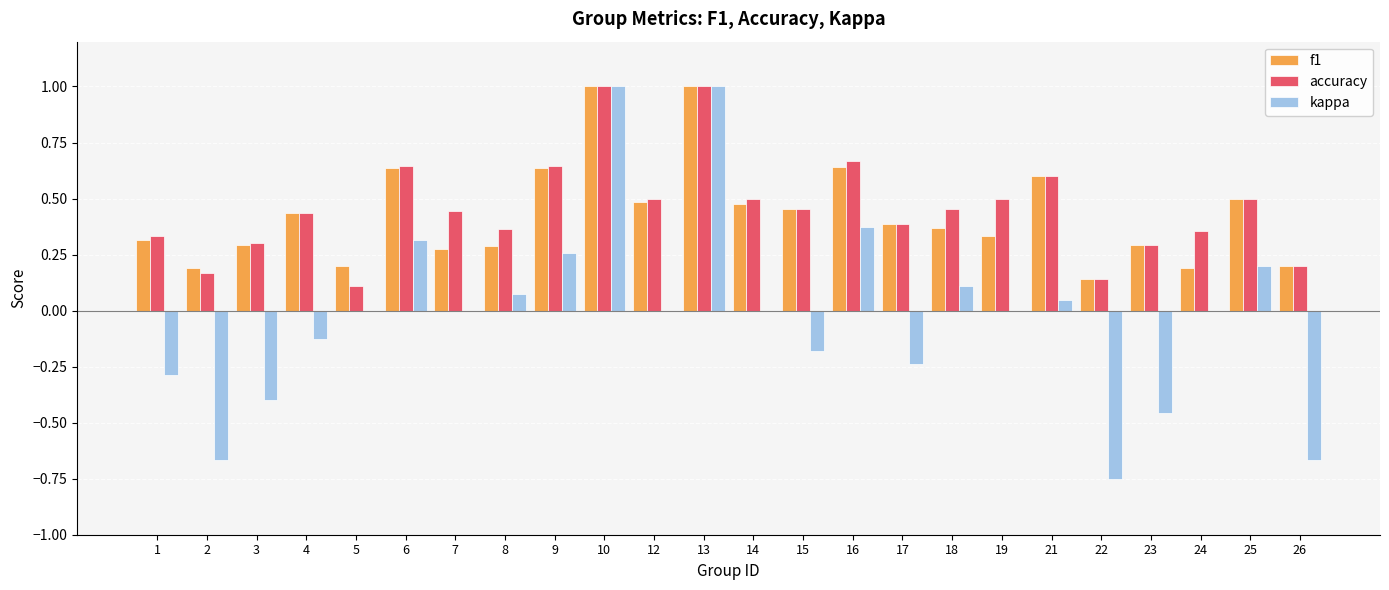

What is the highest value of the accuracy series?

1.0